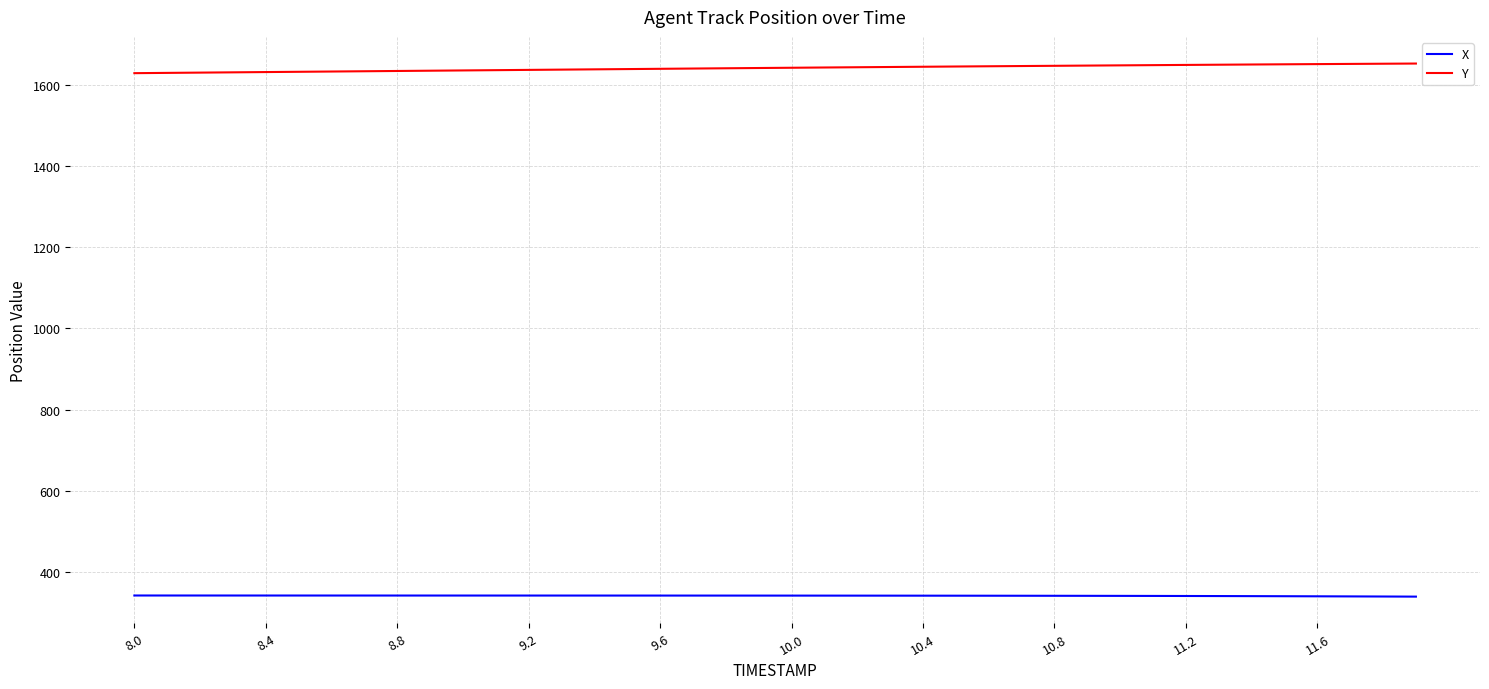

Rank the series by their average value, from highest to lowest.

Y, X